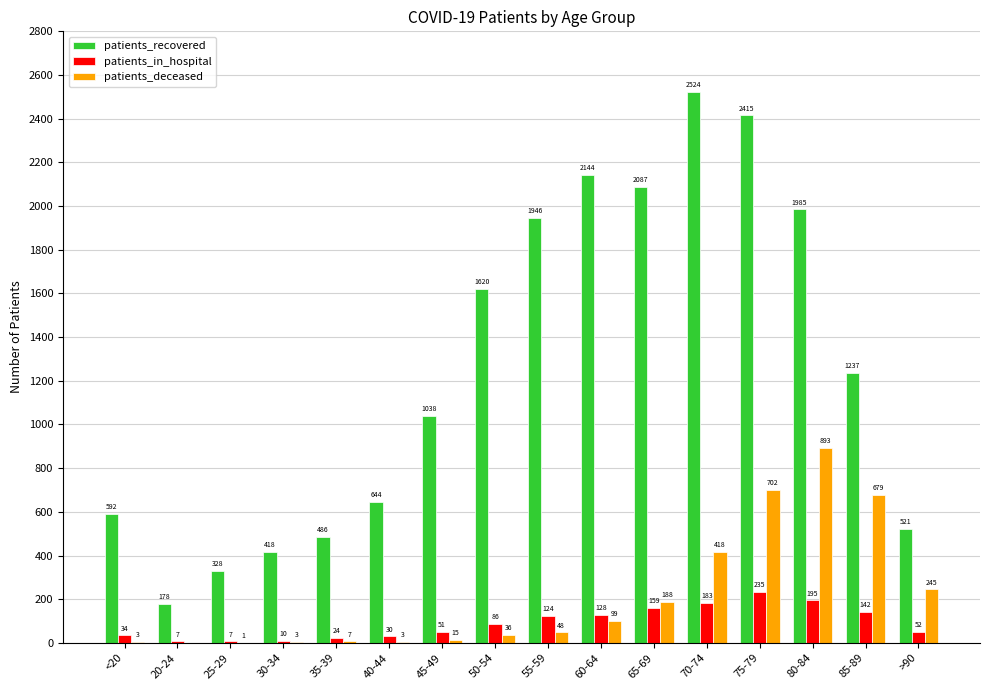

What is the sum of all patients_in_hospital values?

1467